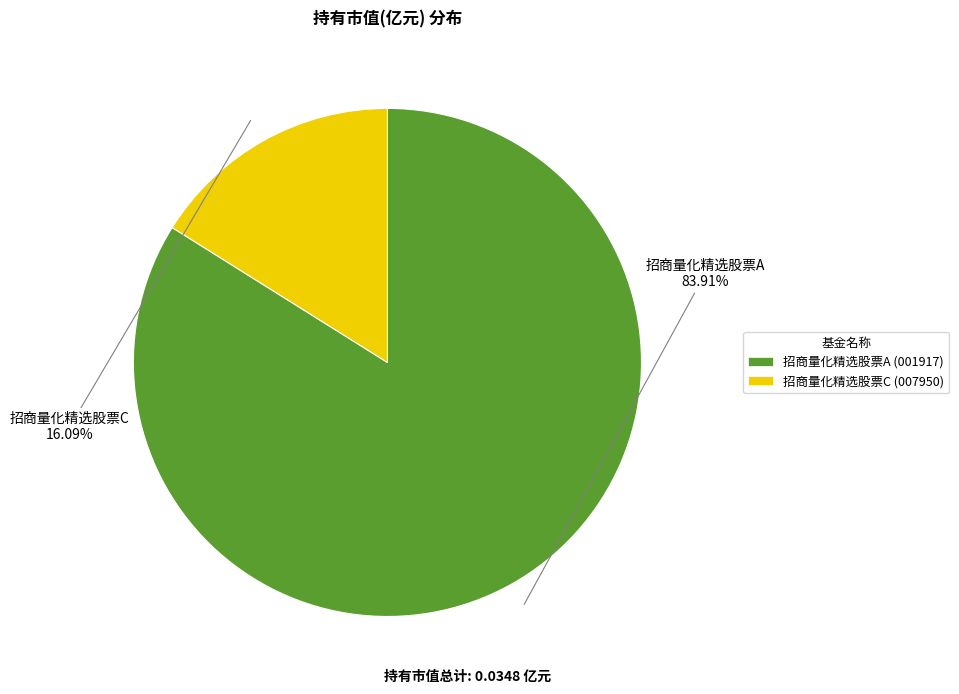

What percentage do 招商量化精选股票A and 招商量化精选股票C together represent?

100.0%